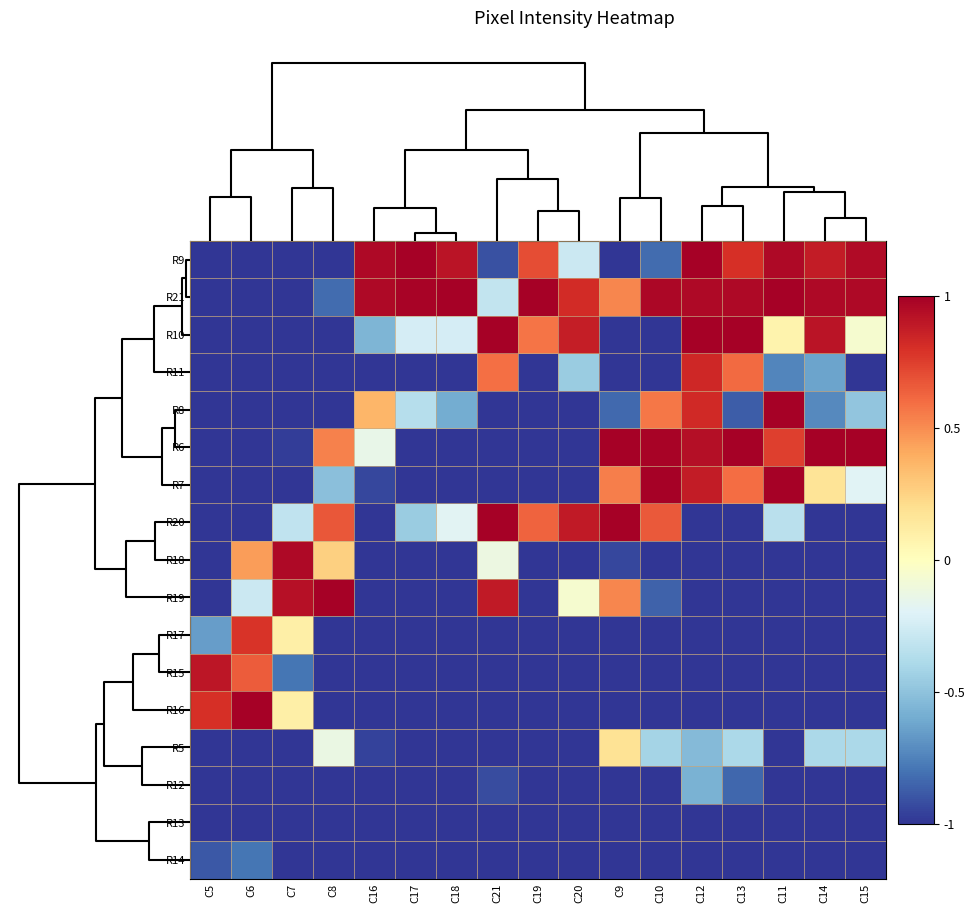

At which category is the sum across all series the highest?

C12